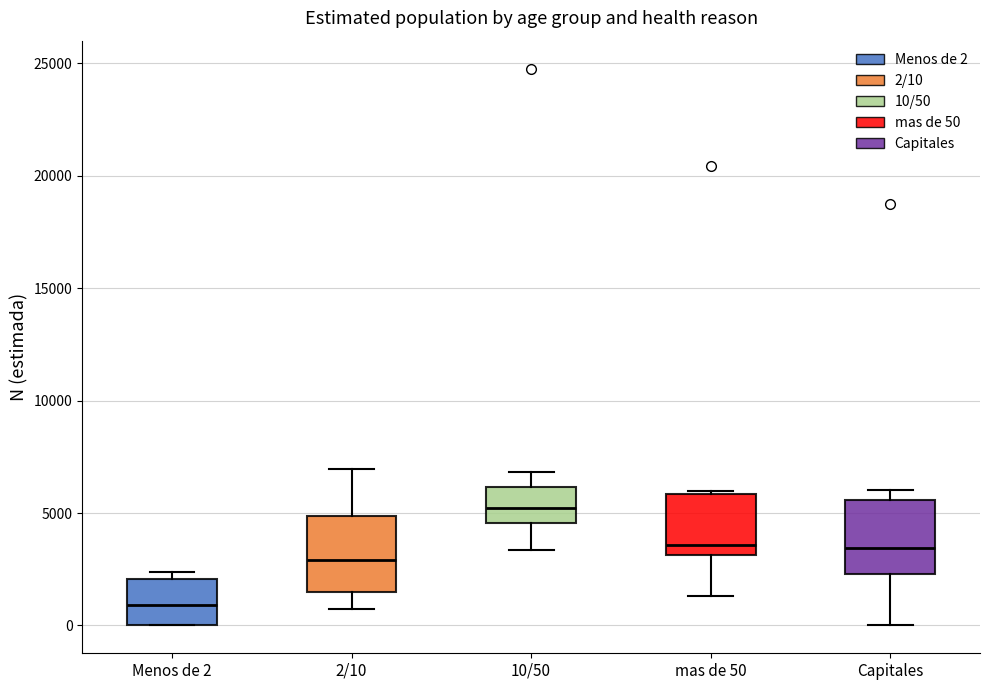

Which box has the lowest median line?

Menos de 2